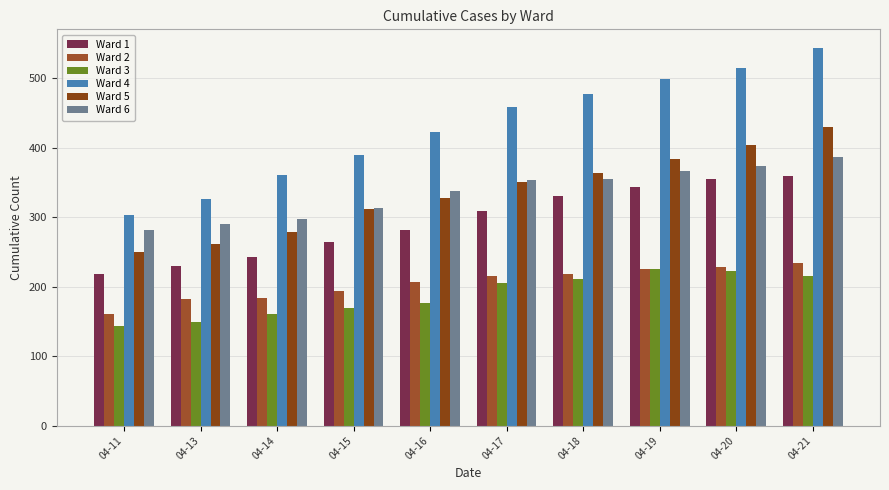

Is the value of Ward 5 at 04-14 greater than the value of Ward 1 at 04-13?

Yes